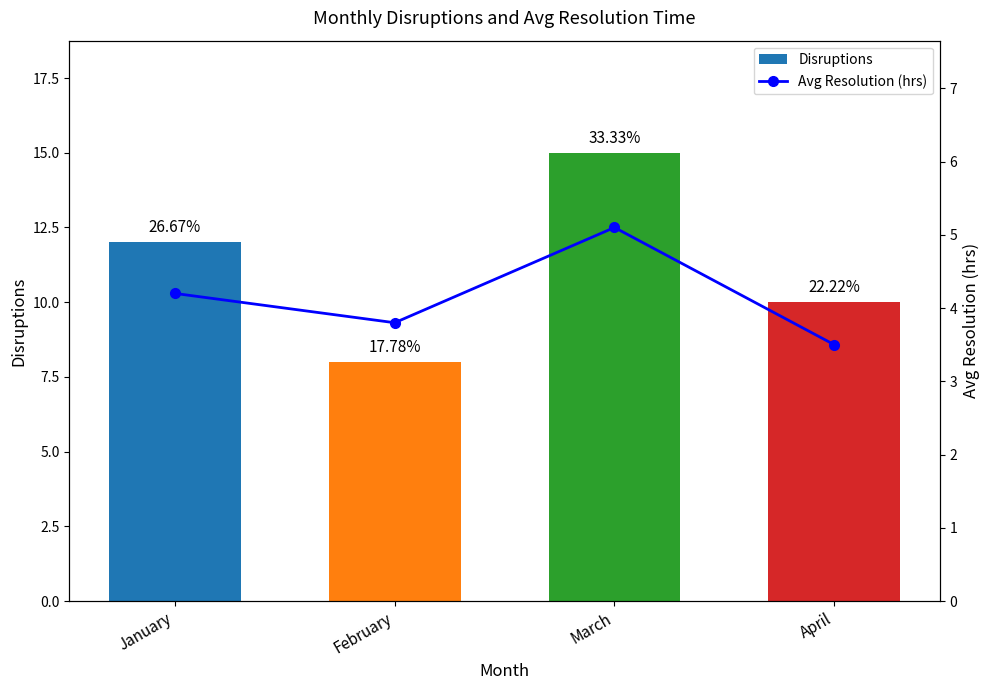

Between March and April, which series saw the biggest shift?

Disruptions